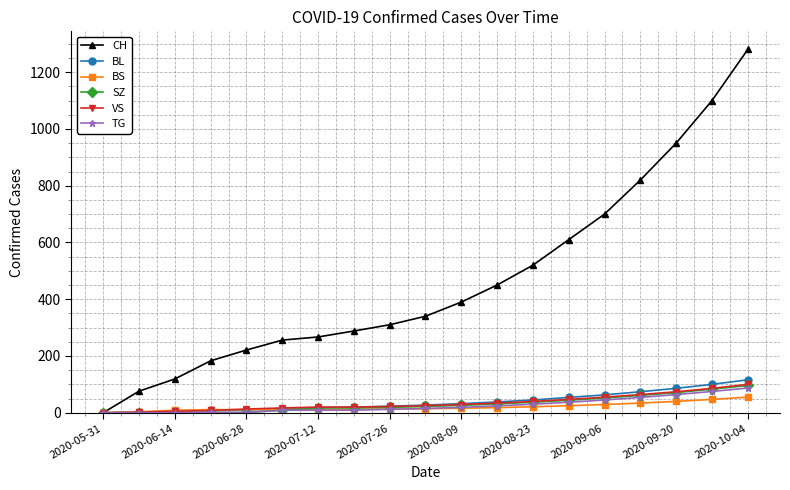

What is the maximum value shown in the chart?

1280